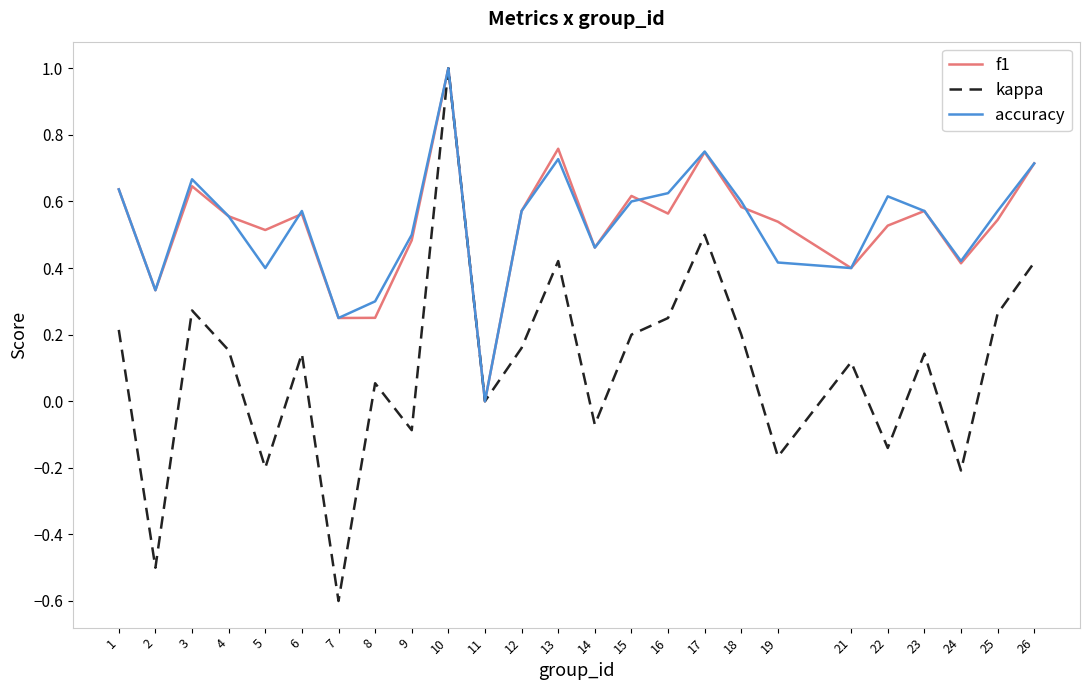

At which category does f1 reach its first local peak?

3